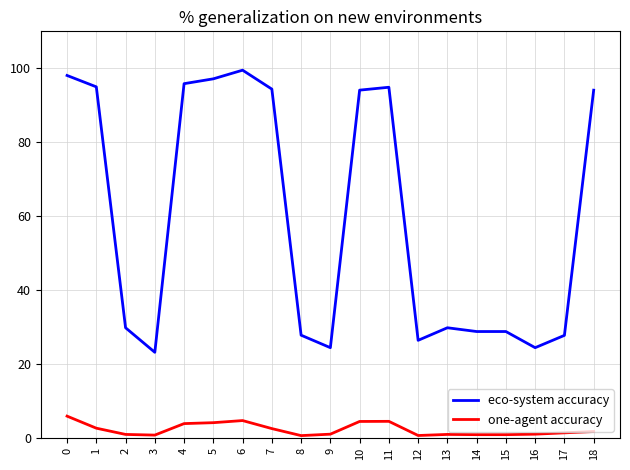

Rank the series by their average value, from lowest to highest.

one-agent accuracy, eco-system accuracy